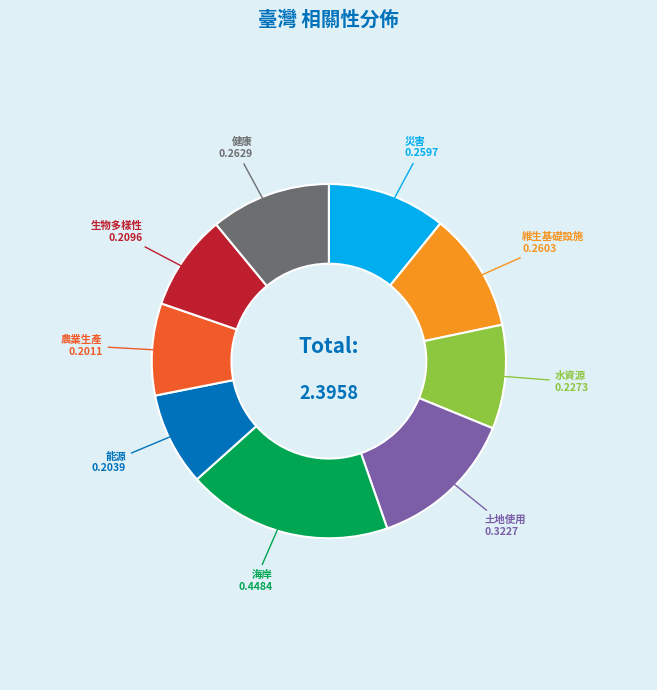

Is there a majority slice in this chart?

No